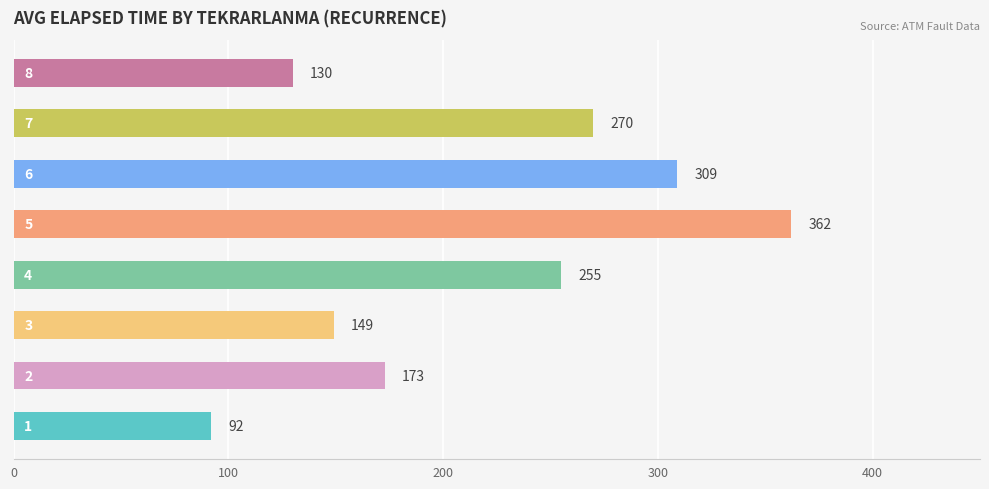

What is the maximum value shown in the chart?

362